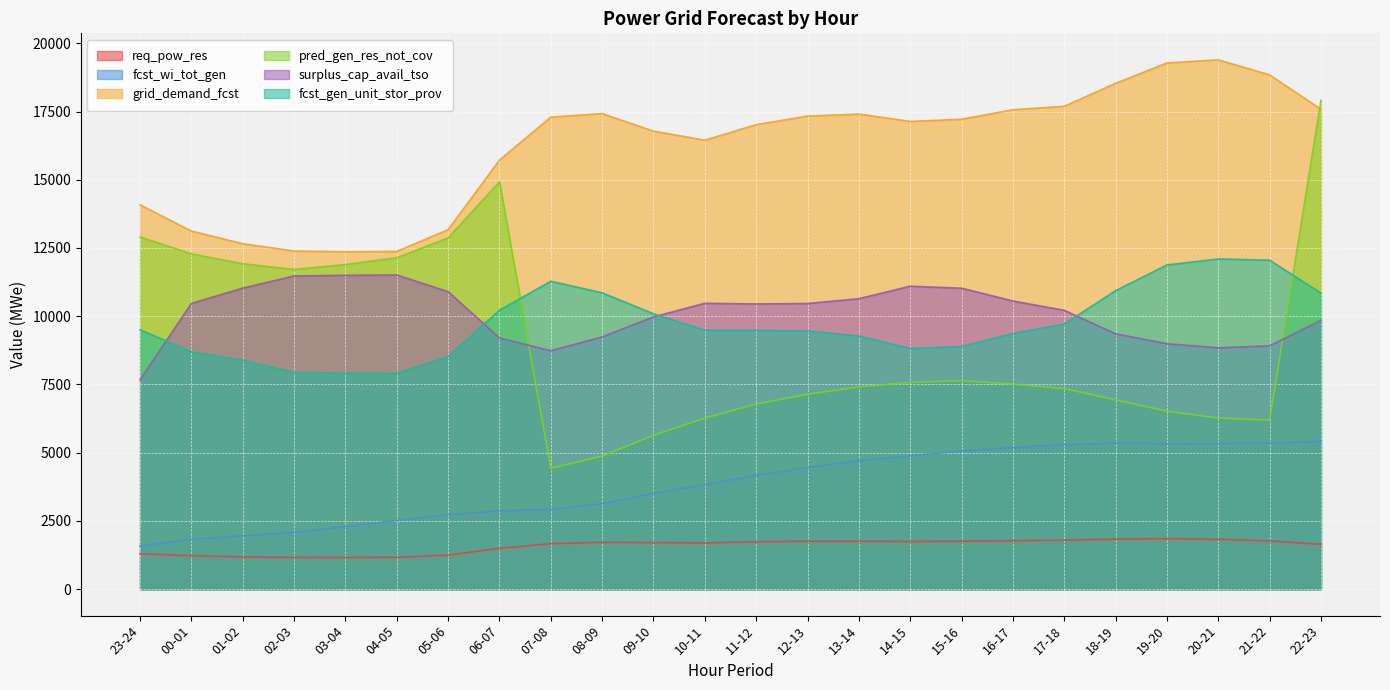

Is it true that surplus_cap_avail_tso equals 5995 at 00-01?

False